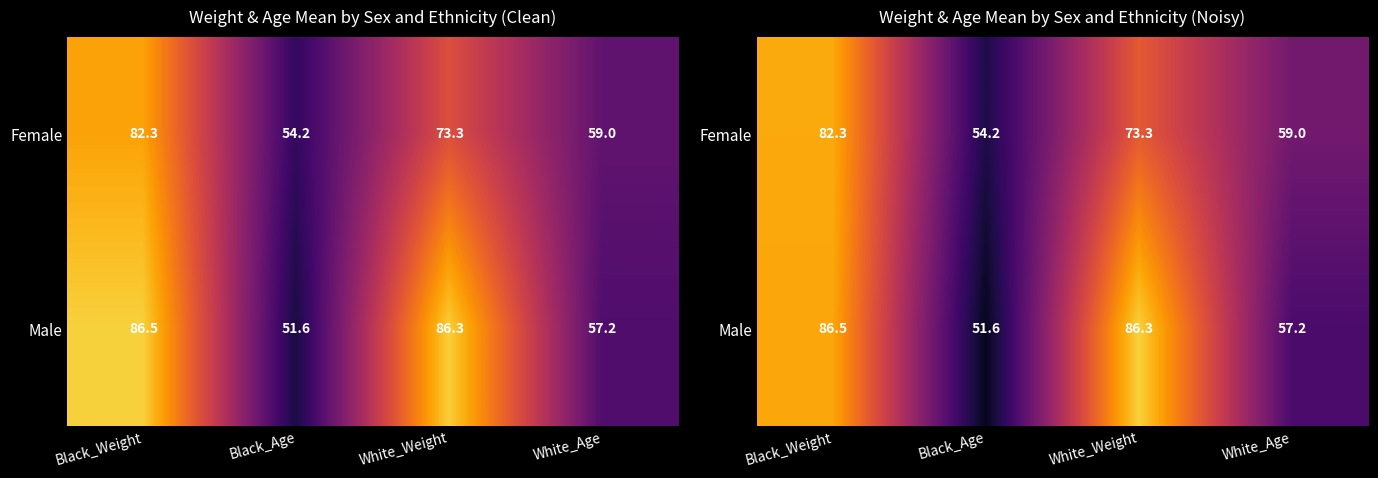

Which series changed the most between Black_Weight and White_Age?

Male